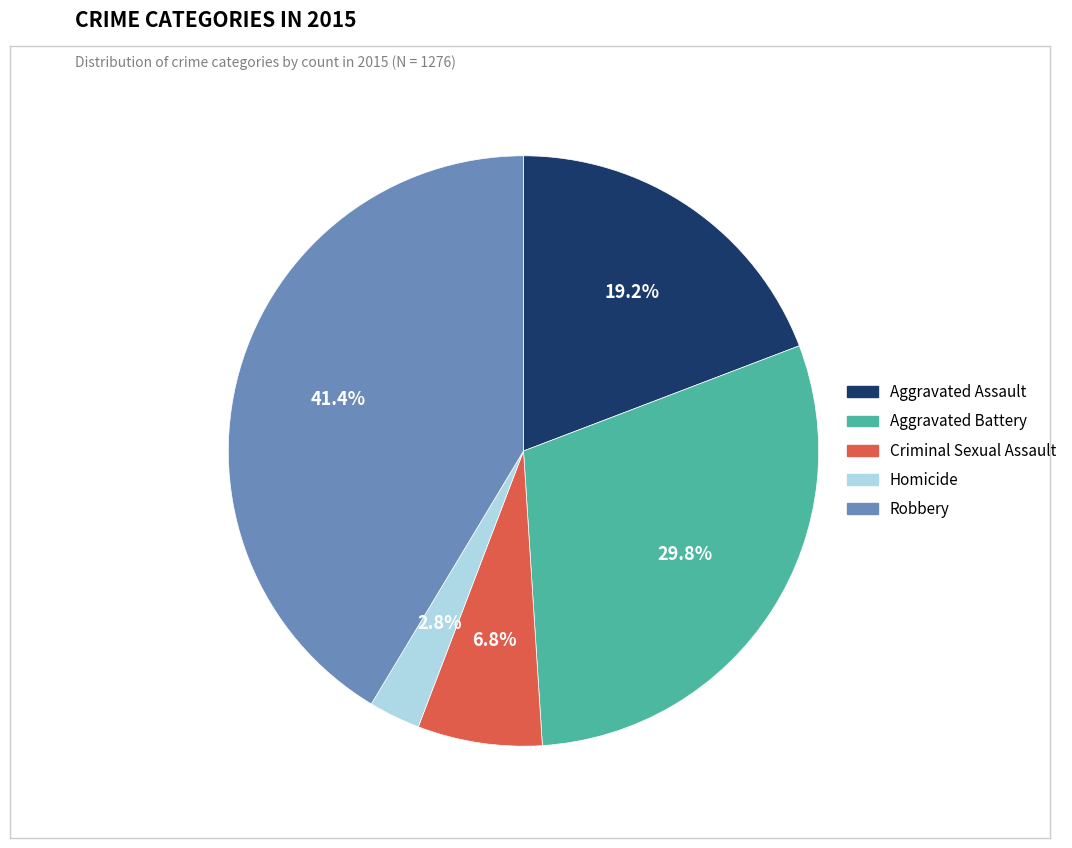

What percentage is the Criminal Sexual Assault slice, to the nearest percent?

7%